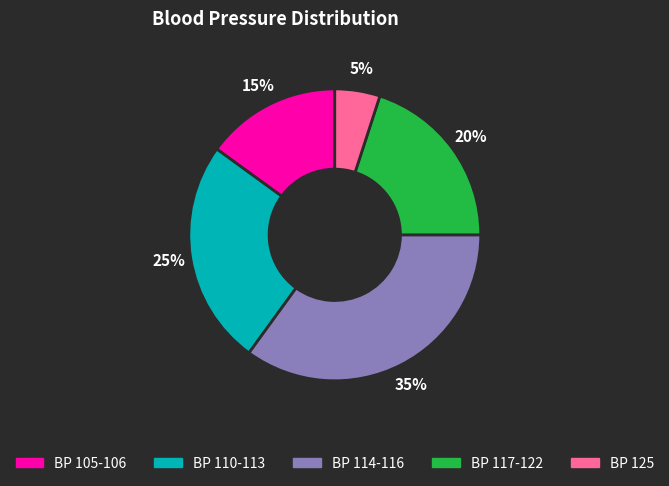

How many slices are in this pie chart?

5